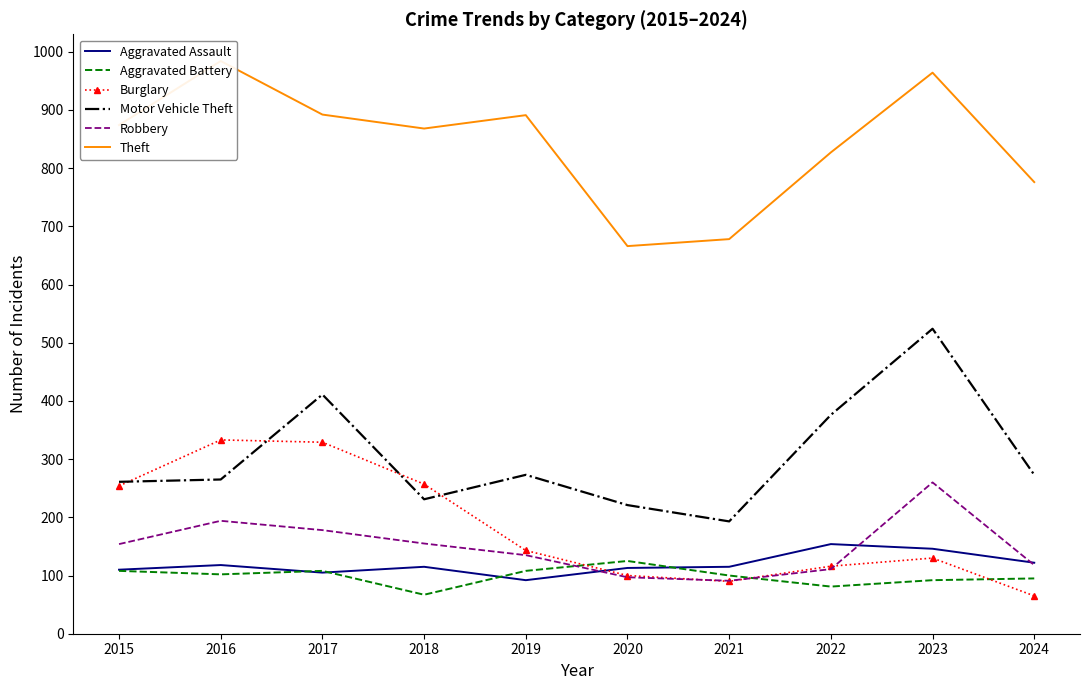

What is the difference between the highest and lowest values at 2024?

711